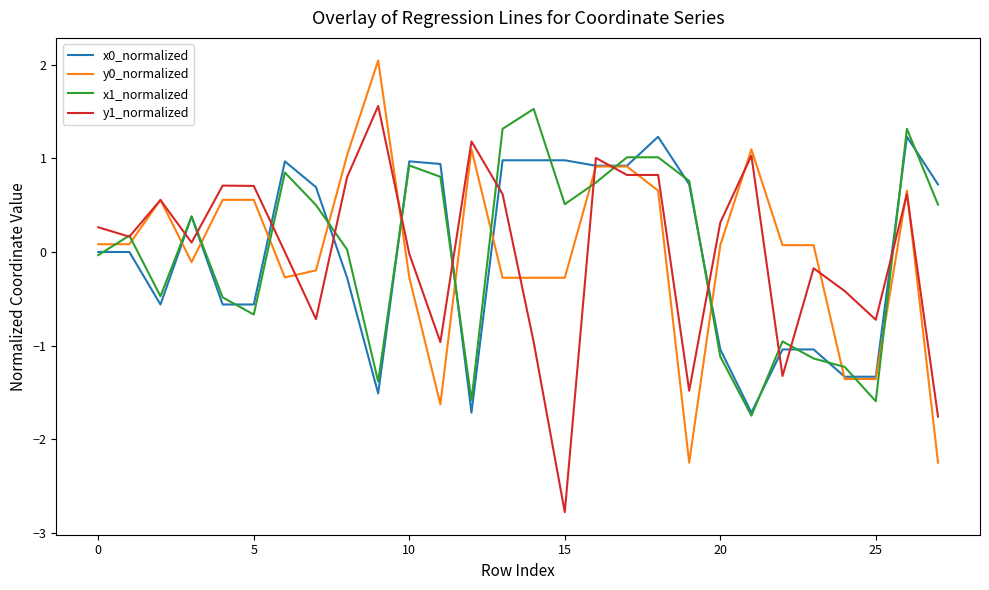

Does the chart display data point markers on the line(s)?

No